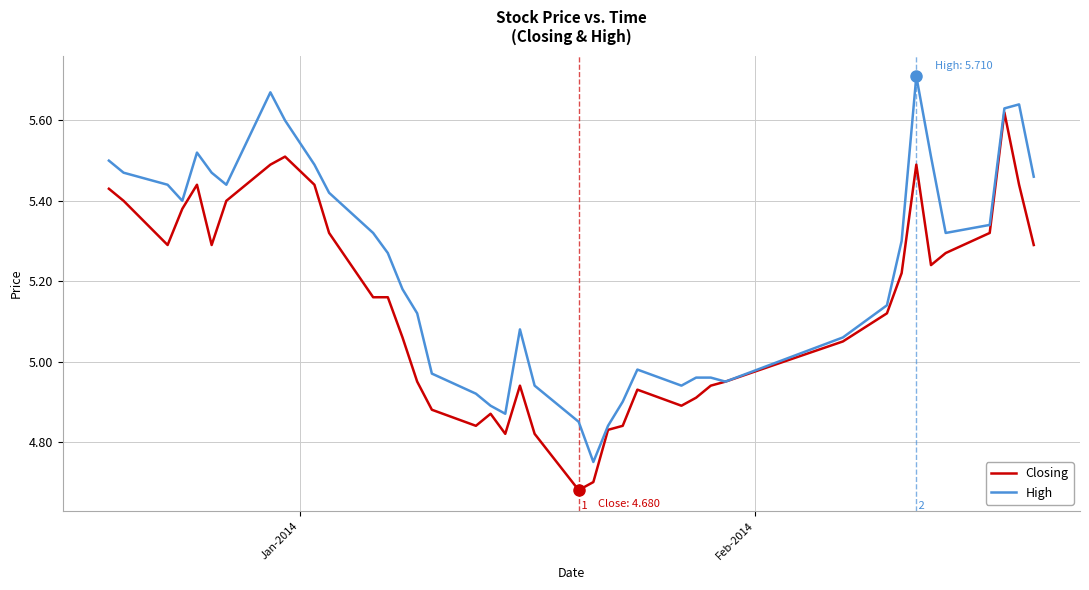

List the series in order of their overall mean, highest first.

High, Closing